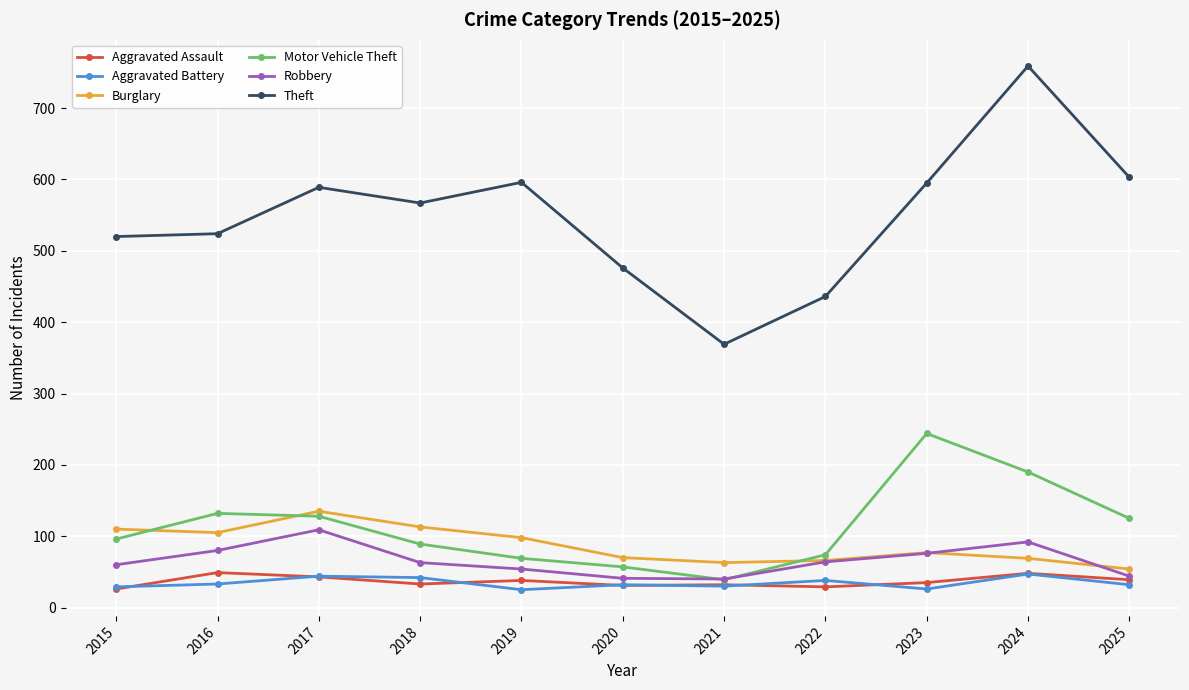

True or false: Burglary and Theft intersect in this chart.

False